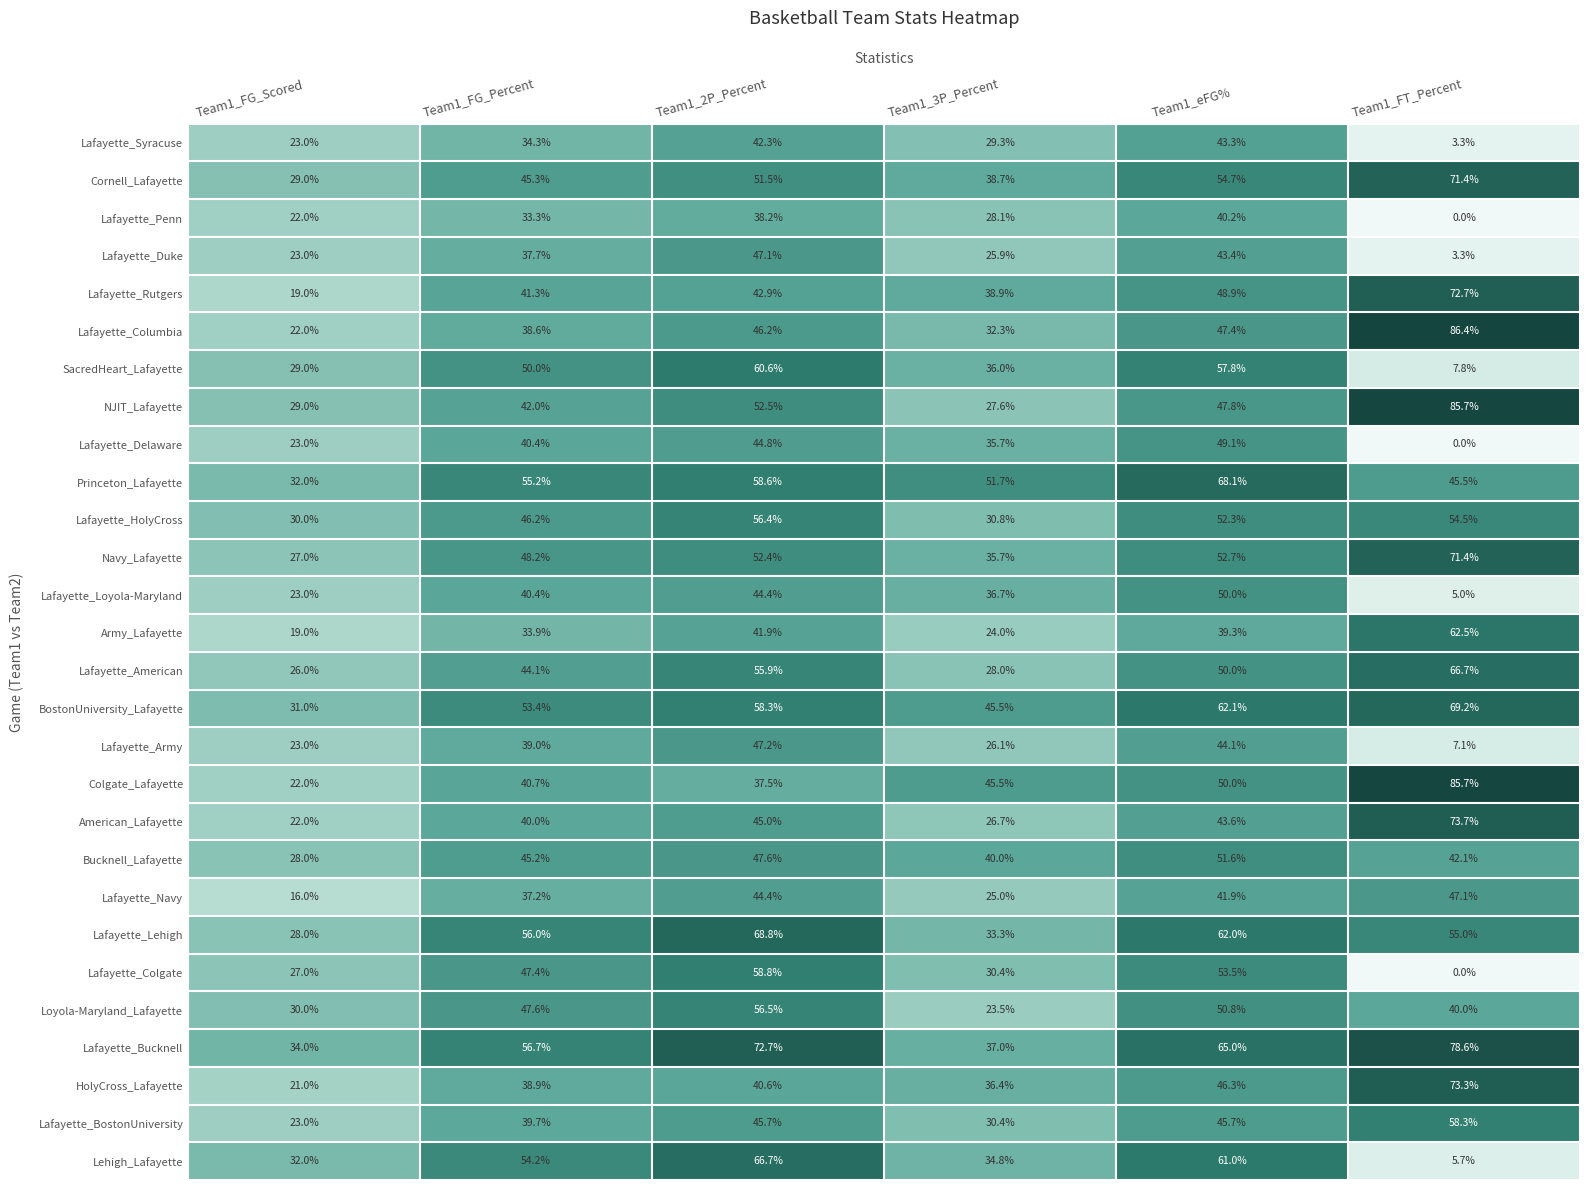

How many values in the BostonUniversity_Lafayette series are below 58?

3